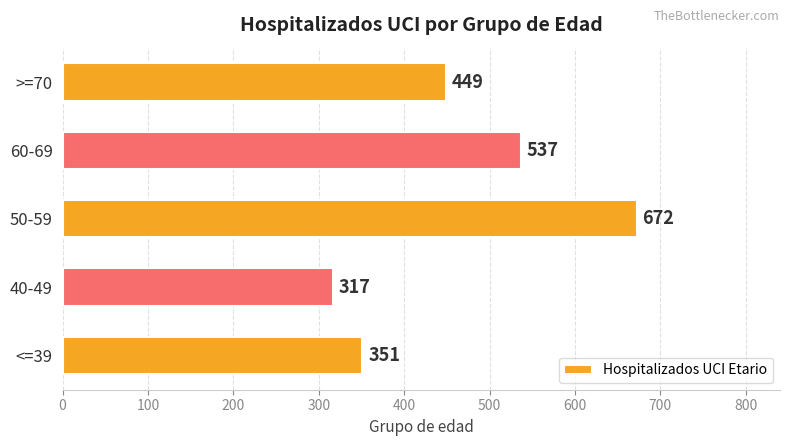

What is the greatest value displayed?

672